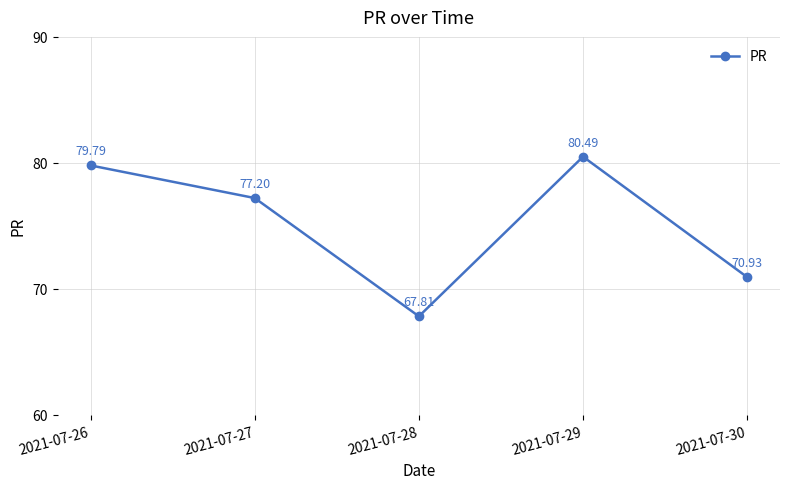

How many interior local peaks (higher than both neighbors) does the data have?

1